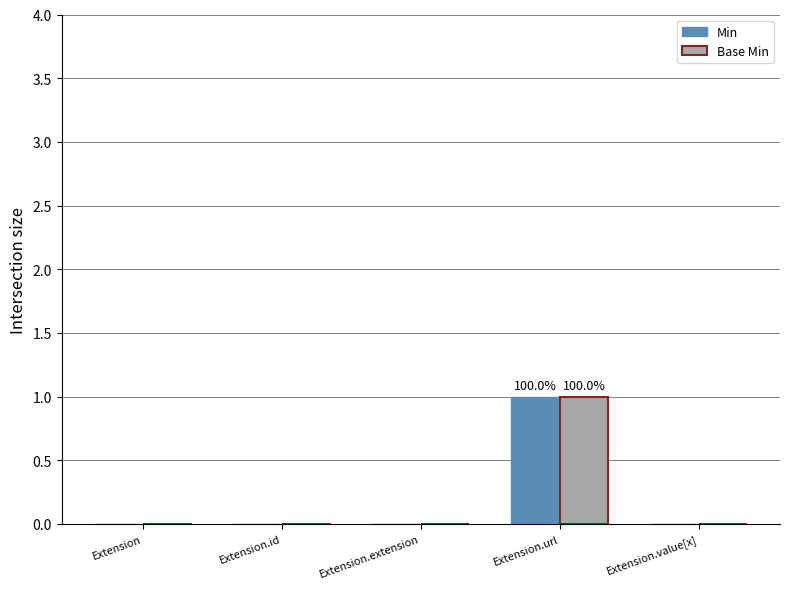

What are all the series names shown in the legend?

Min, Base Min